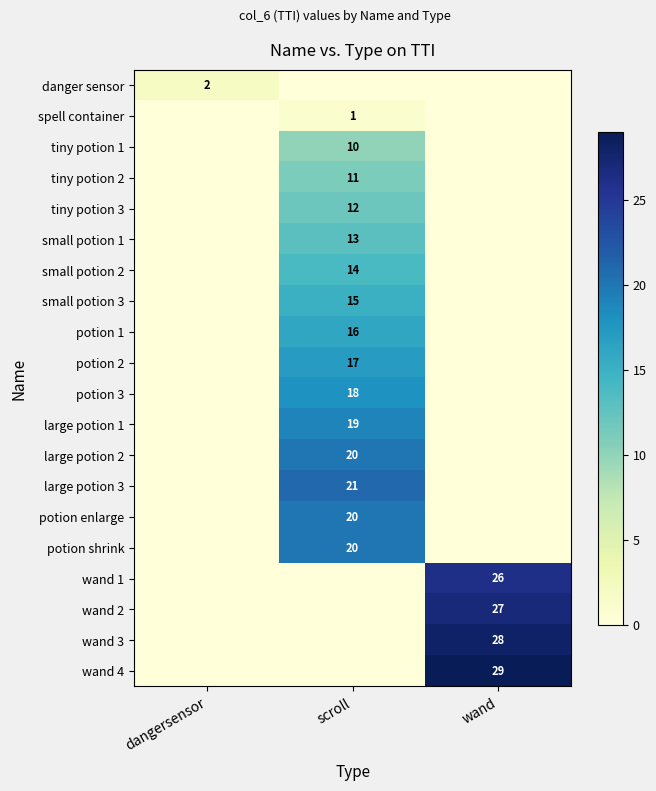

The value of spell container at scroll is 2. True or false?

False